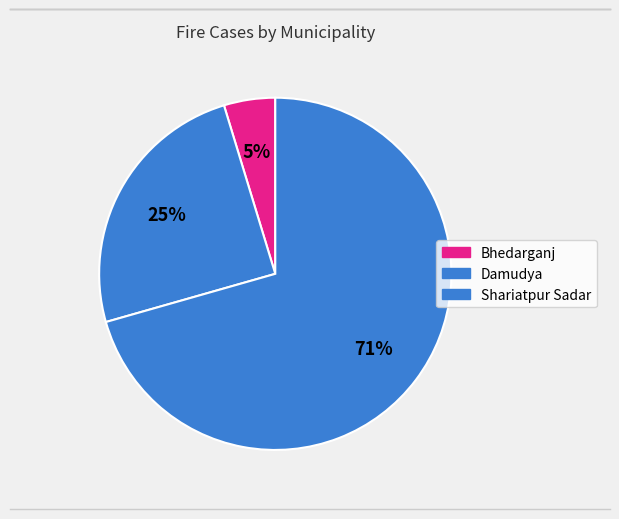

How many segments does this pie chart have?

3